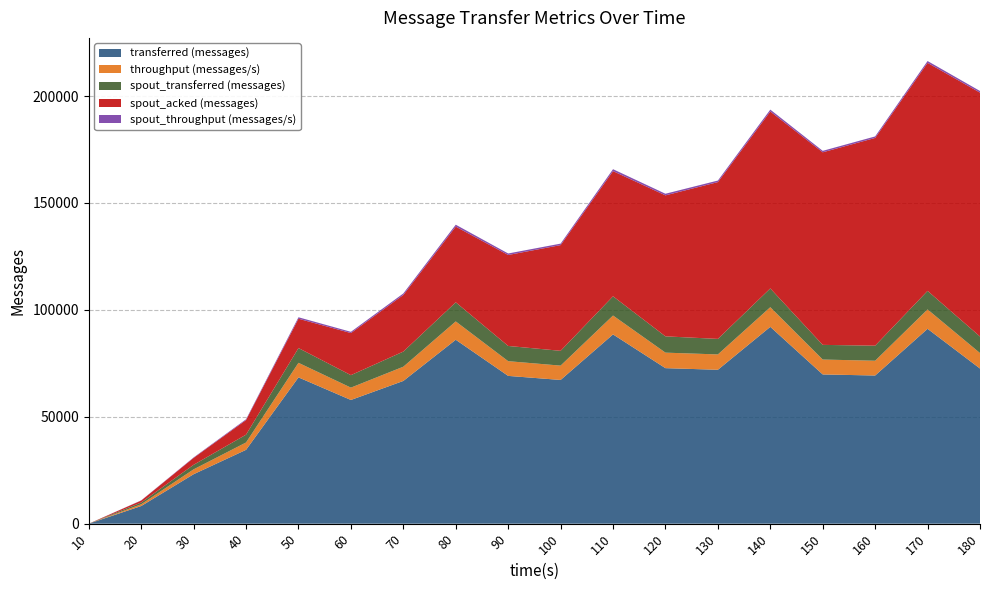

The value of transferred (messages) at 170 is 91140. True or false?

True